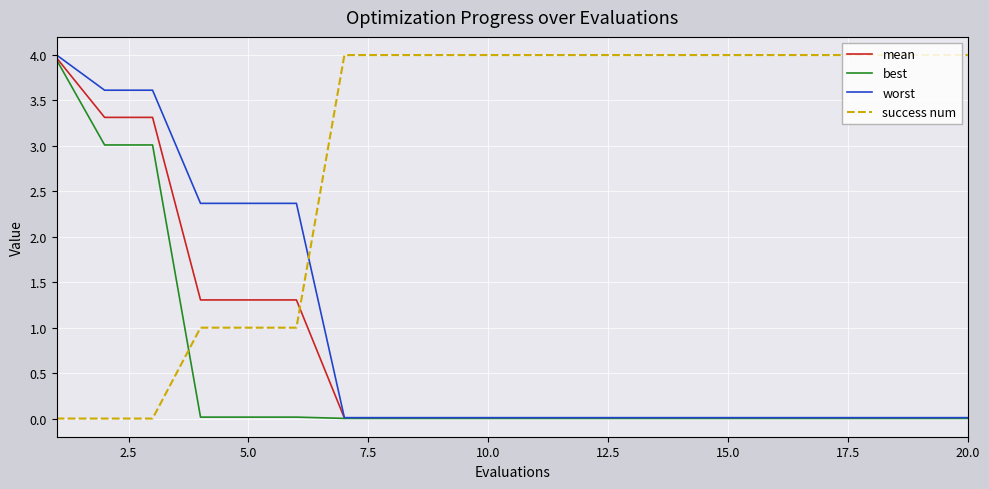

What is the maximum value shown in the chart?

4.0